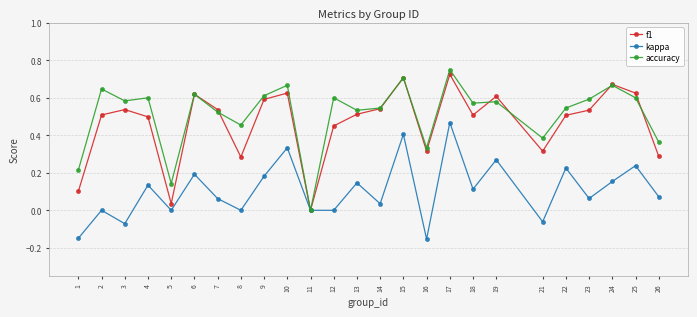

Rank the series at 2 from highest to lowest value.

accuracy, f1, kappa